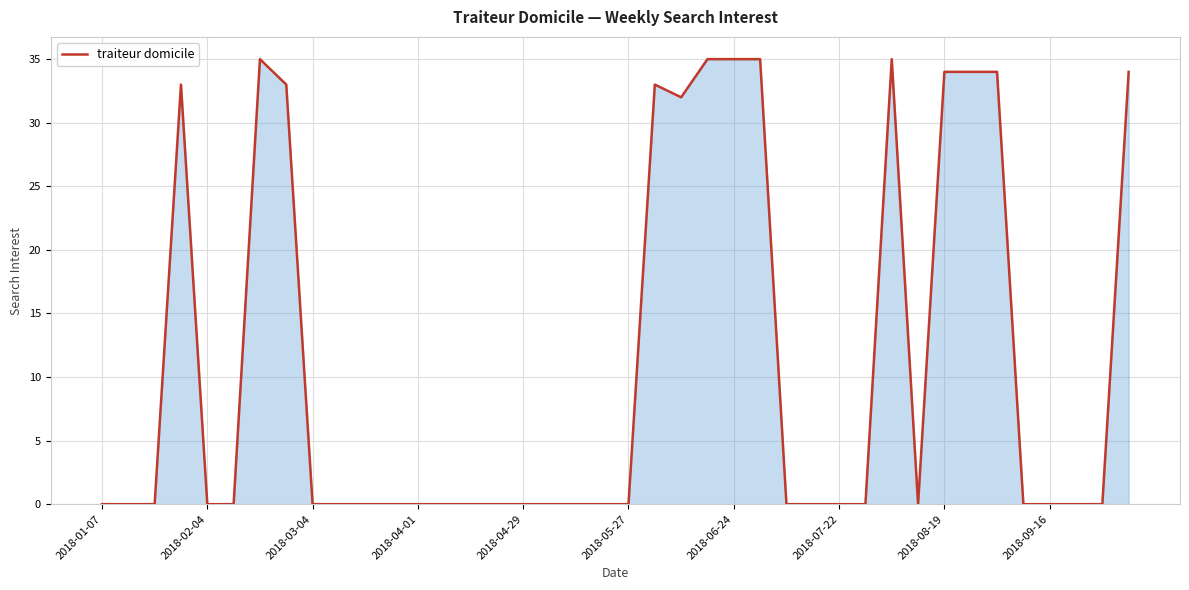

What is the difference between the maximum and minimum values?

35